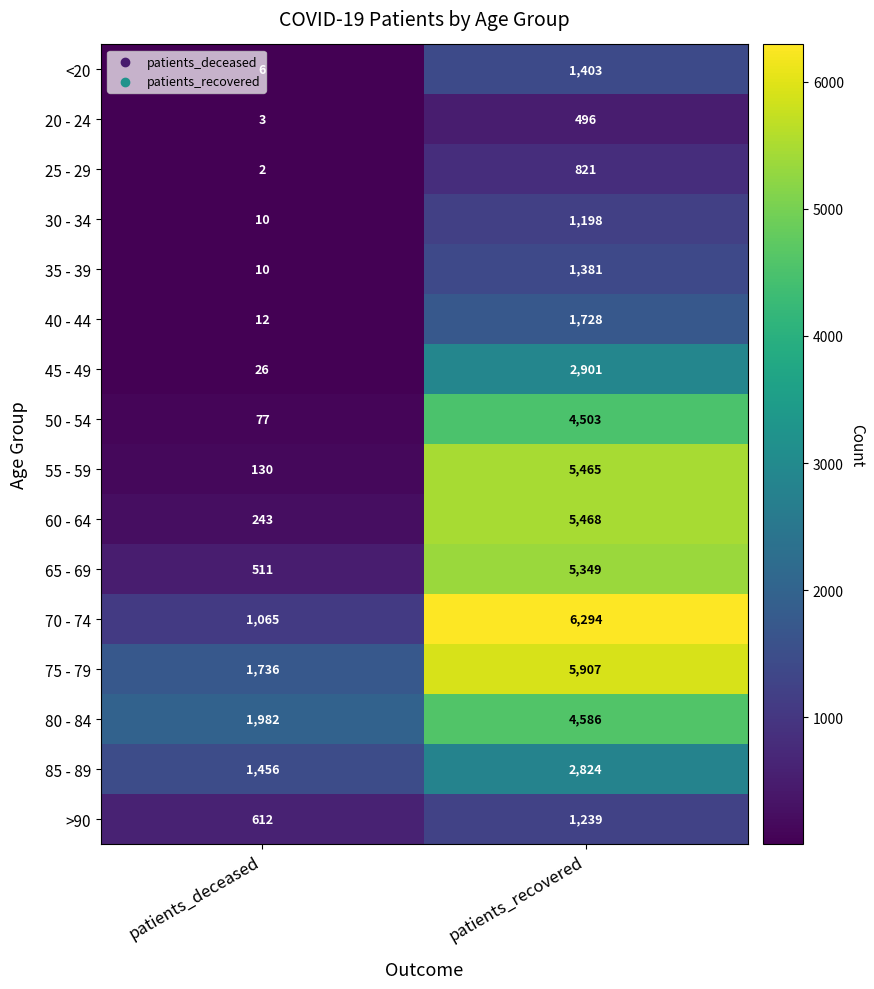

Which series changed the most between patients_deceased and patients_recovered?

55 - 59